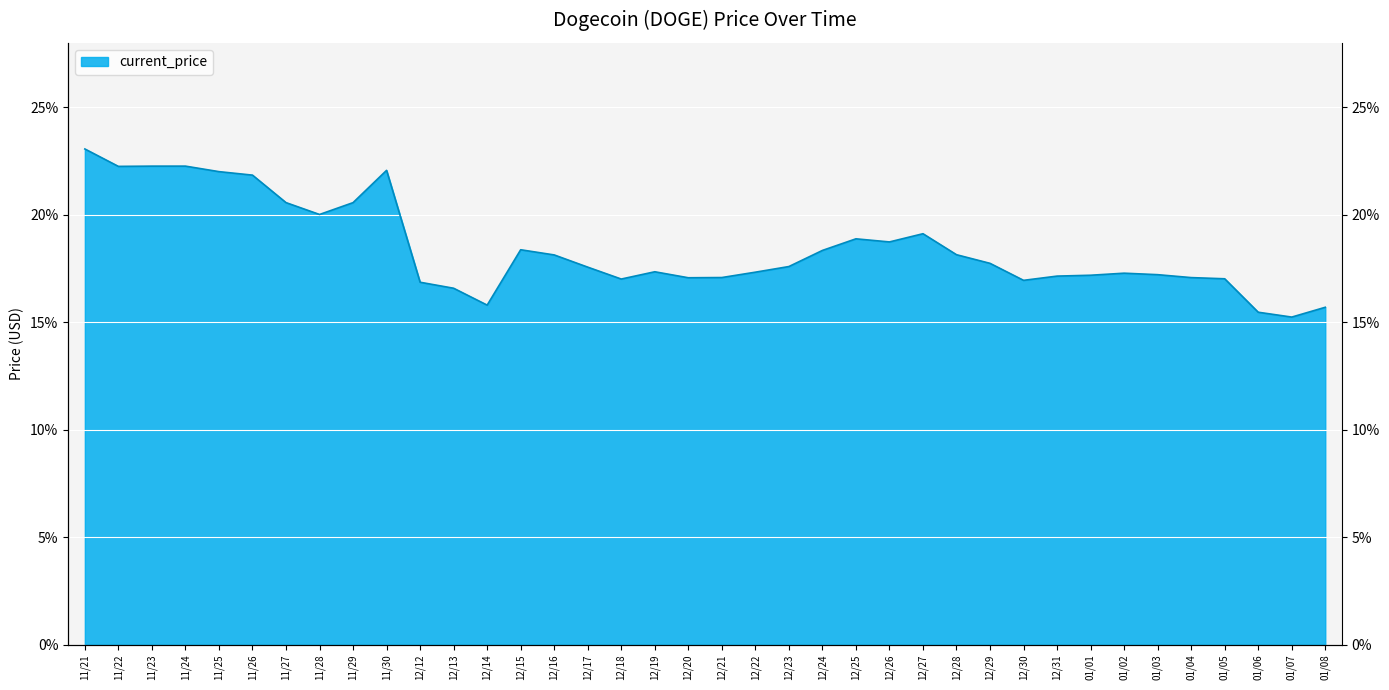

The value at 11/30 is 0.2. True or false?

True